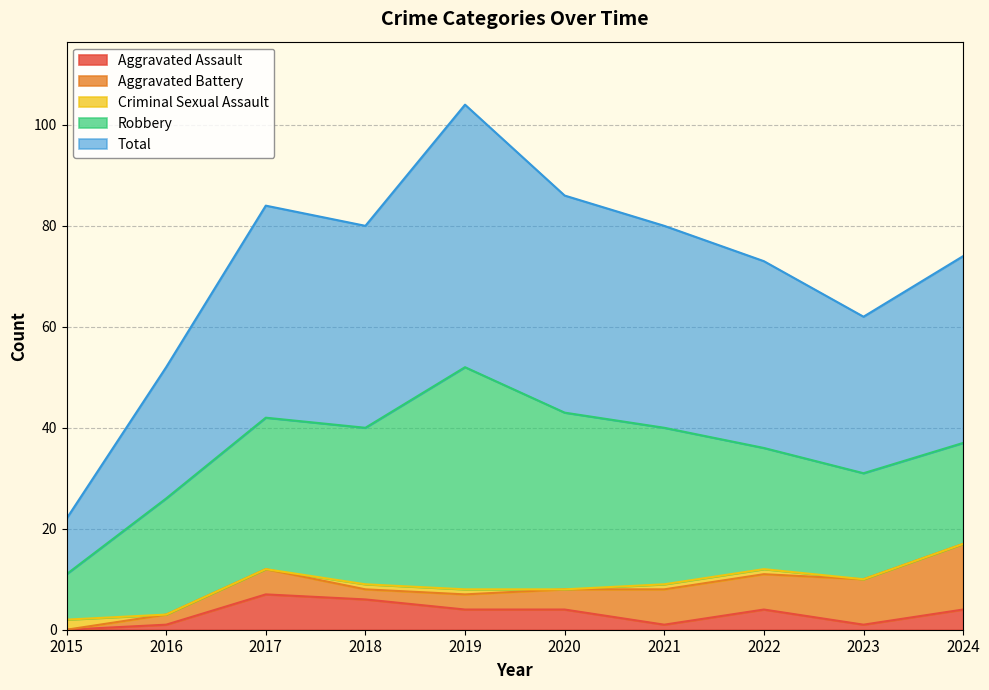

Reading right to left, what are all the values shown in this chart?

Aggravated Assault: 4	1	4	1	4	4	6	7	1	0
Aggravated Battery: 13	9	7	7	4	3	2	5	2	0
Criminal Sexual Assault: 0	0	1	1	0	1	1	0	0	2
Robbery: 20	21	24	31	35	44	31	30	23	9
Total: 37	31	37	40	43	52	40	42	26	11